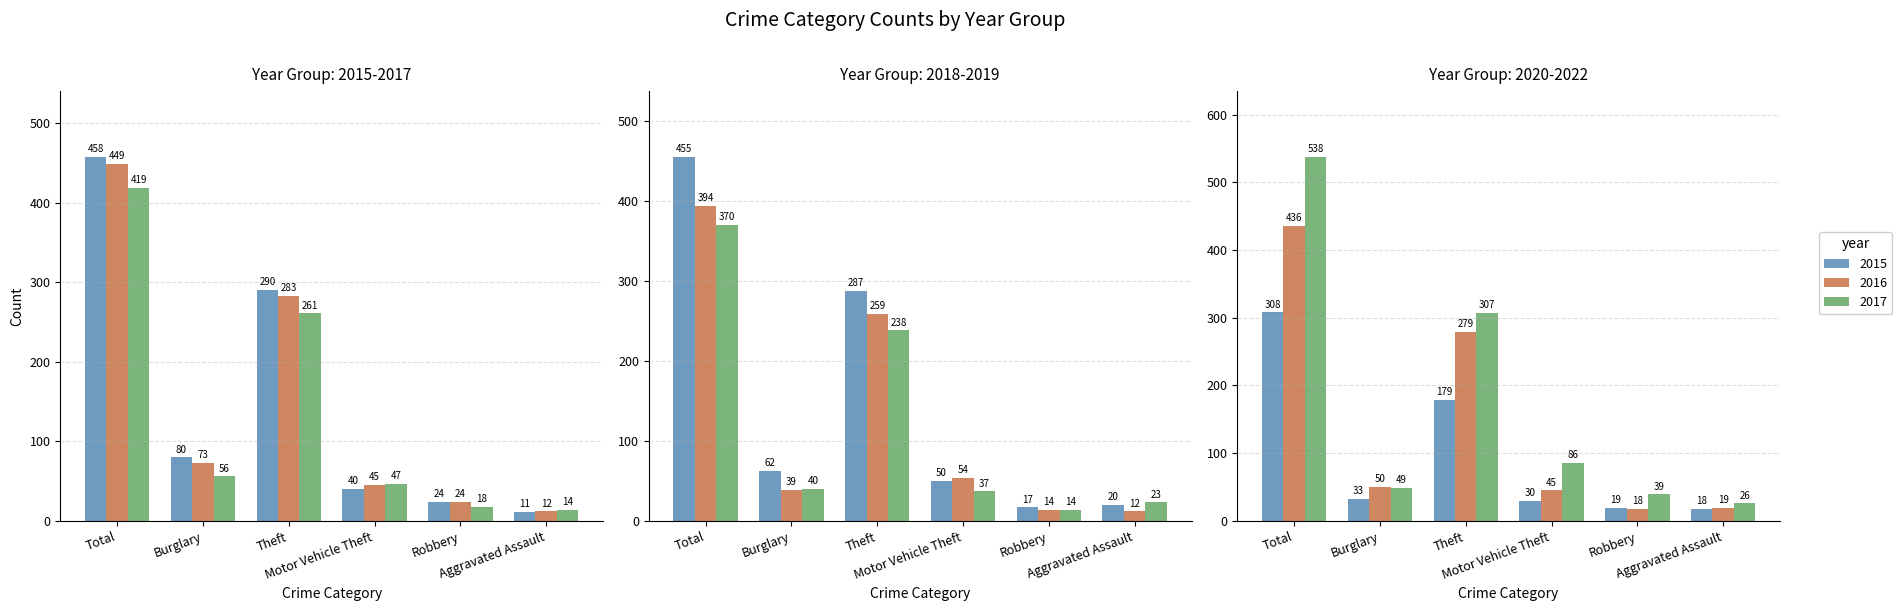

The 2015 series shows 167 at Theft. True or false?

False